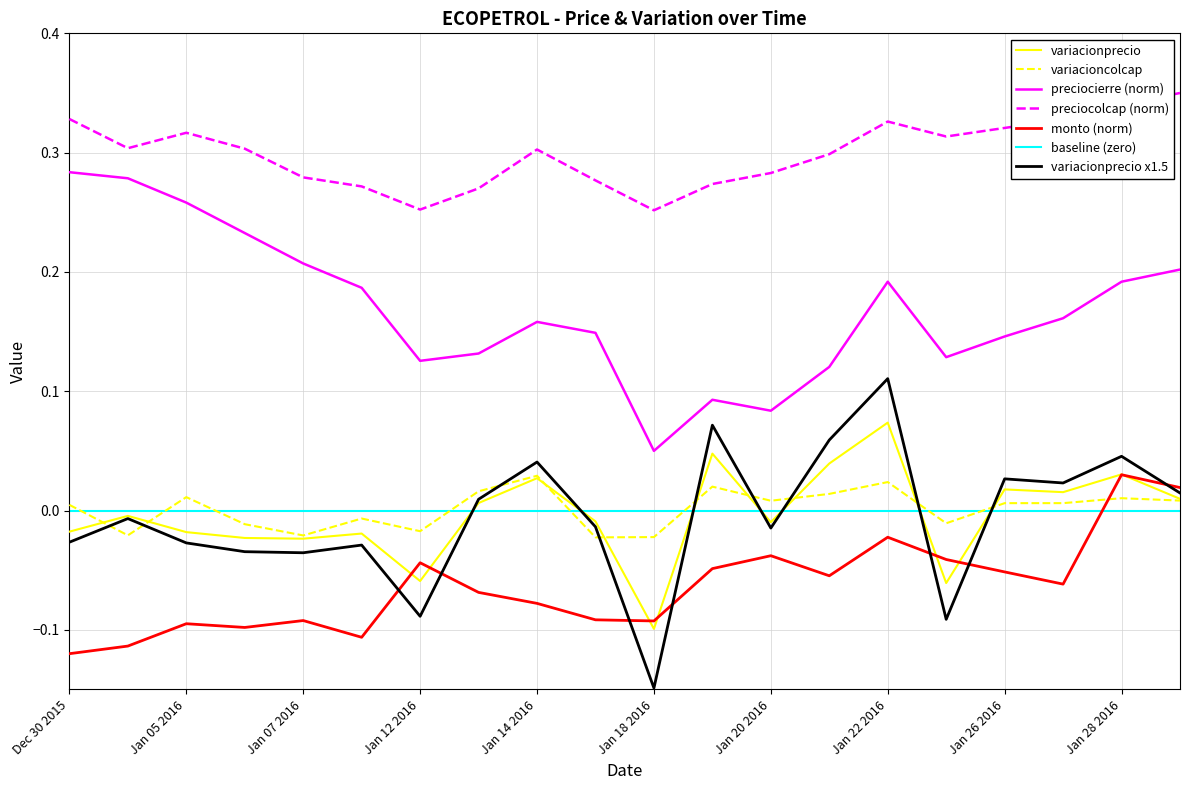

True or false: monto (norm) and preciocolcap (norm) intersect in this chart.

False